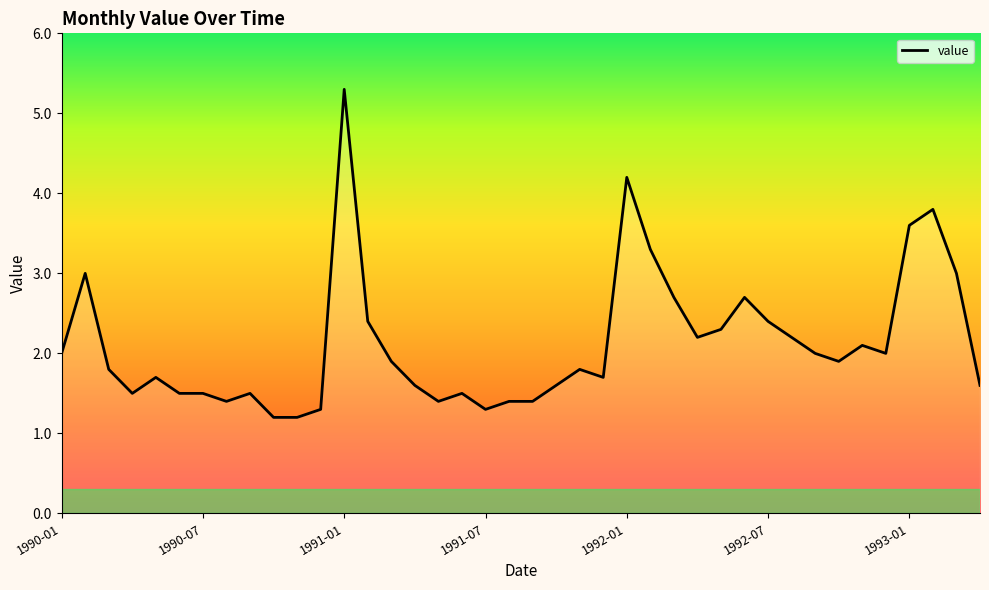

What is the difference between the maximum and minimum values?

4.1